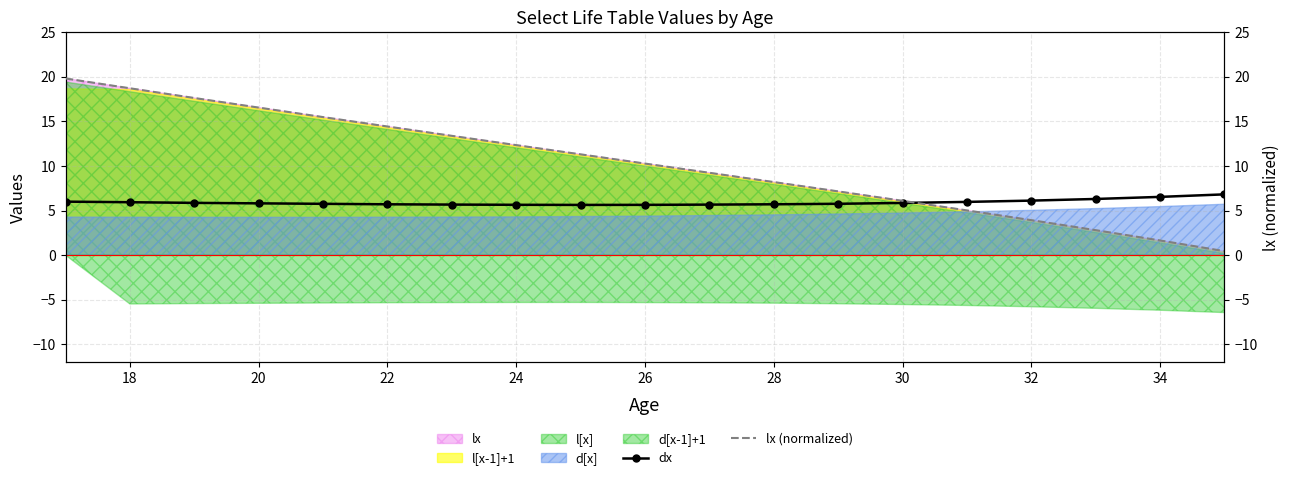

True or false: dx has a value of 6.5 at 34.

True